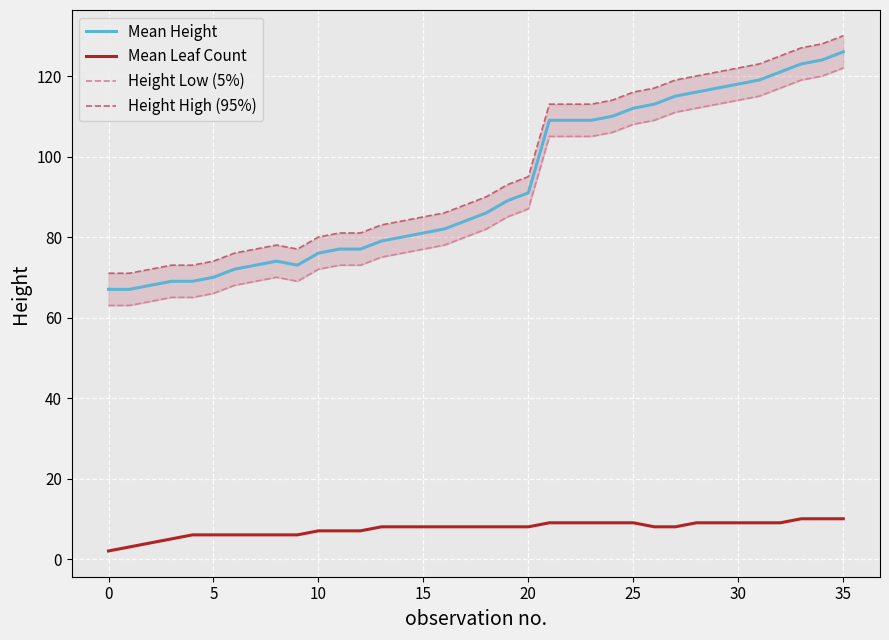

How many values in the Mean Height series exceed 86?

17